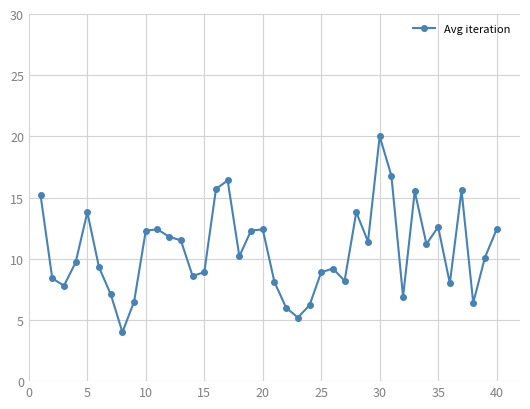

What is the maximum value shown in the chart?

20.0